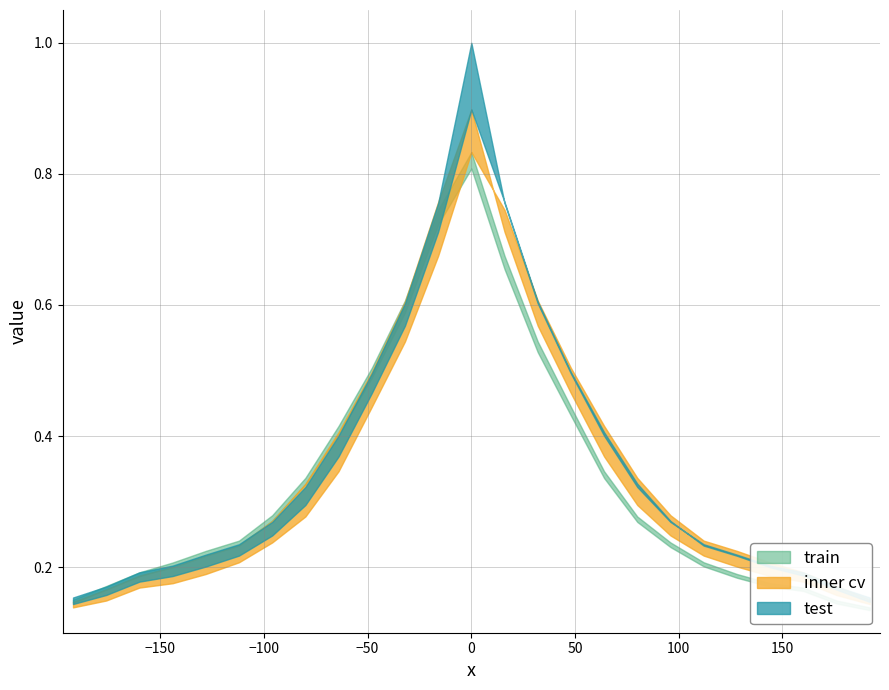

Does the chart display data point markers on the line(s)?

No